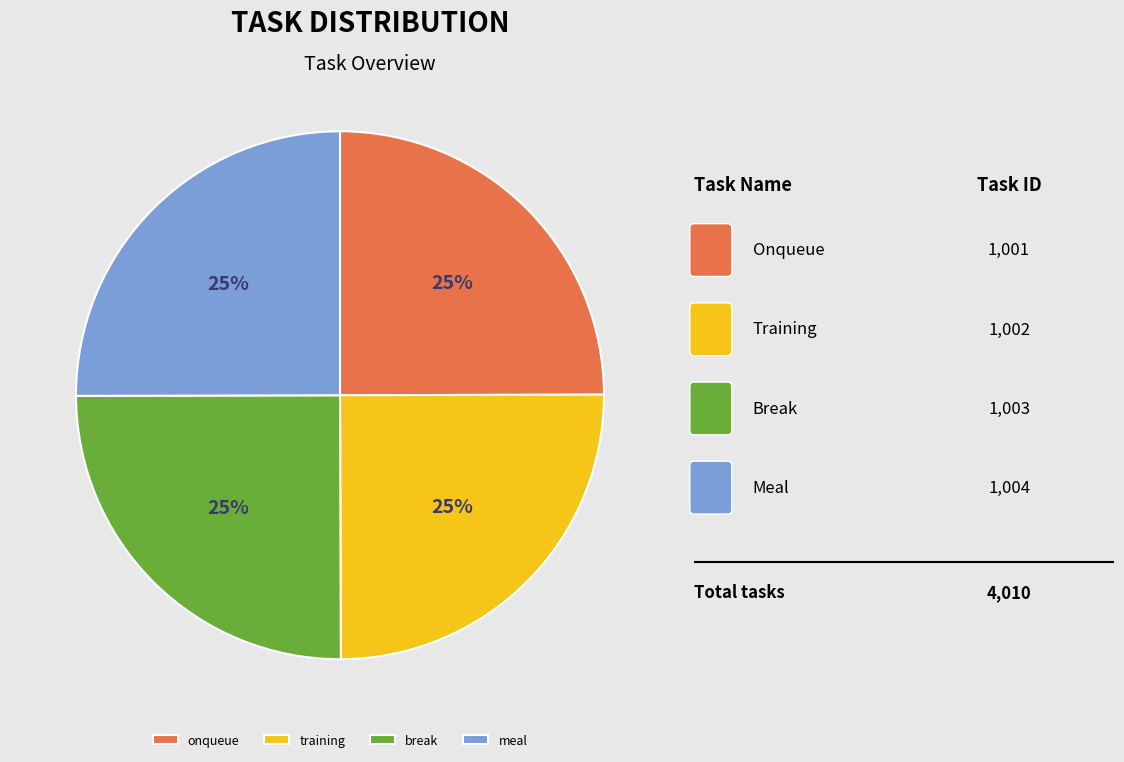

How many segments does this pie chart have?

4